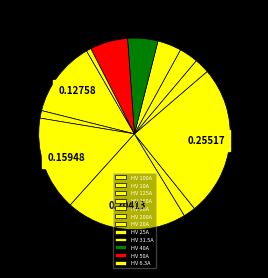

Between HV 125A and HV 160A, which is larger?

HV 160A